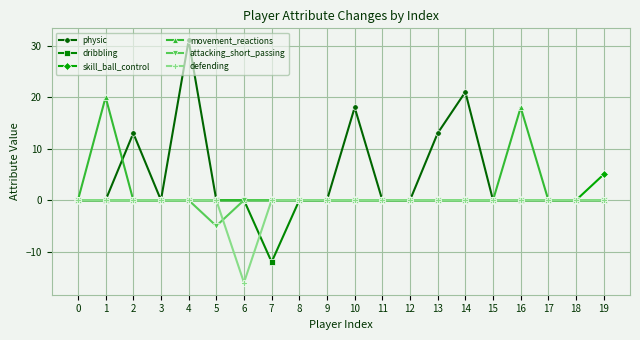

Reading left to right, extract all data points from this chart.

physic: 0	0	13	0	31	0	0	0	0	0	18	0	0	13	21	0	0	0	0	0
dribbling: 0	0	0	0	0	0	0	-12	0	0	0	0	0	0	0	0	0	0	0	0
skill_ball_control: 0	0	0	0	0	0	0	0	0	0	0	0	0	0	0	0	0	0	0	5
movement_reactions: 0	20	0	0	0	0	0	0	0	0	0	0	0	0	0	0	18	0	0	0
attacking_short_passing: 0	0	0	0	0	-5	0	0	0	0	0	0	0	0	0	0	0	0	0	0
defending: 0	0	0	0	0	0	-16	0	0	0	0	0	0	0	0	0	0	0	0	0